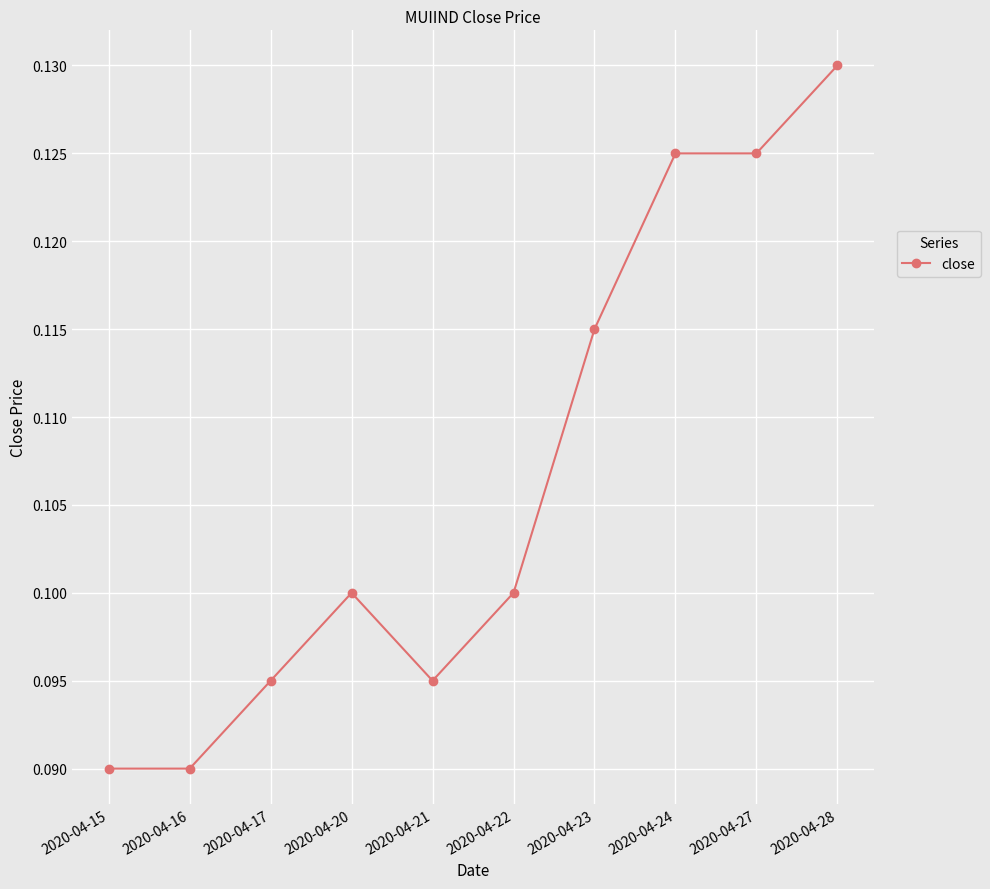

Count the values in the range 0 to 1.

10